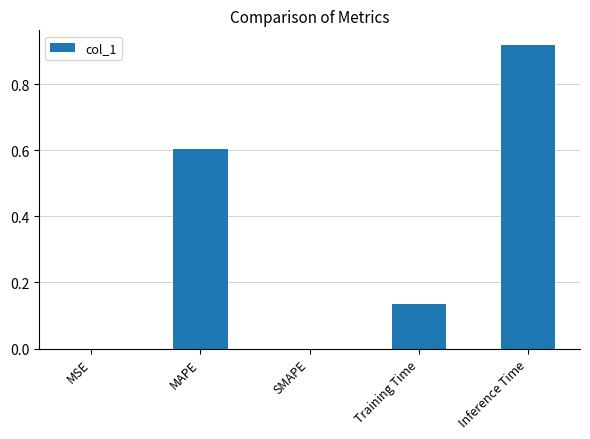

At which category does the chart reach its peak across all series?

Inference Time